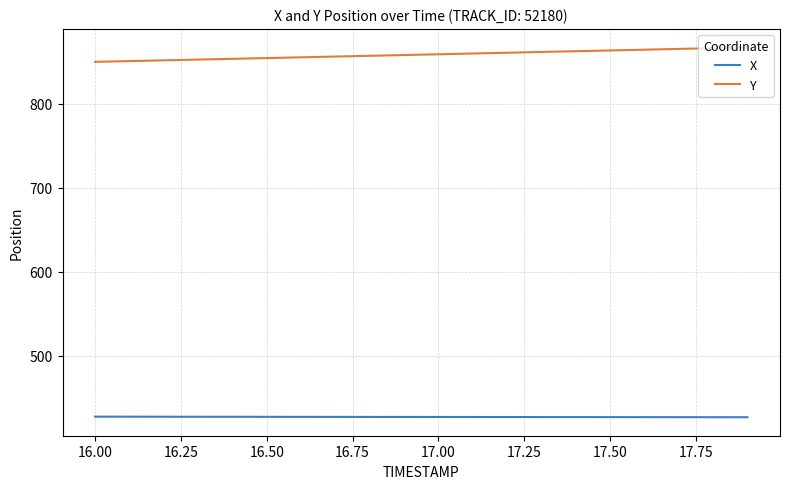

List the series in order of their peak value, highest first.

Y, X